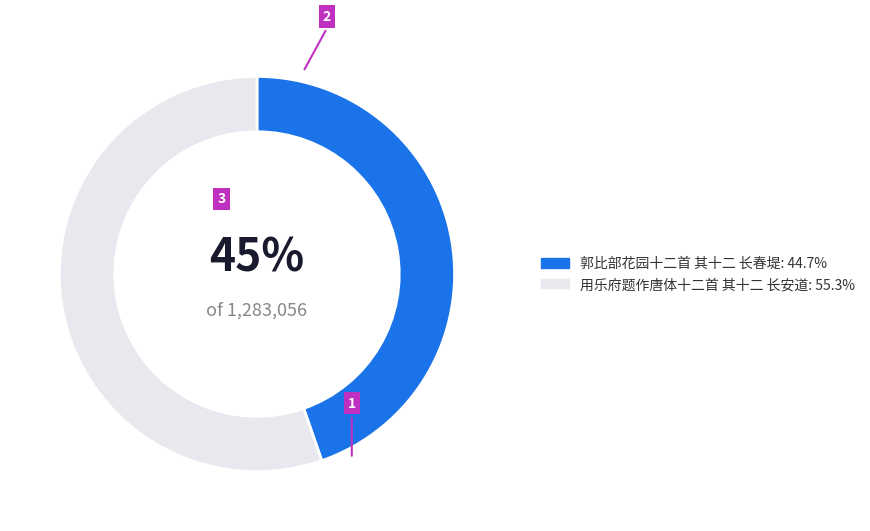

Is there any slice that represents more than half of the pie?

Yes